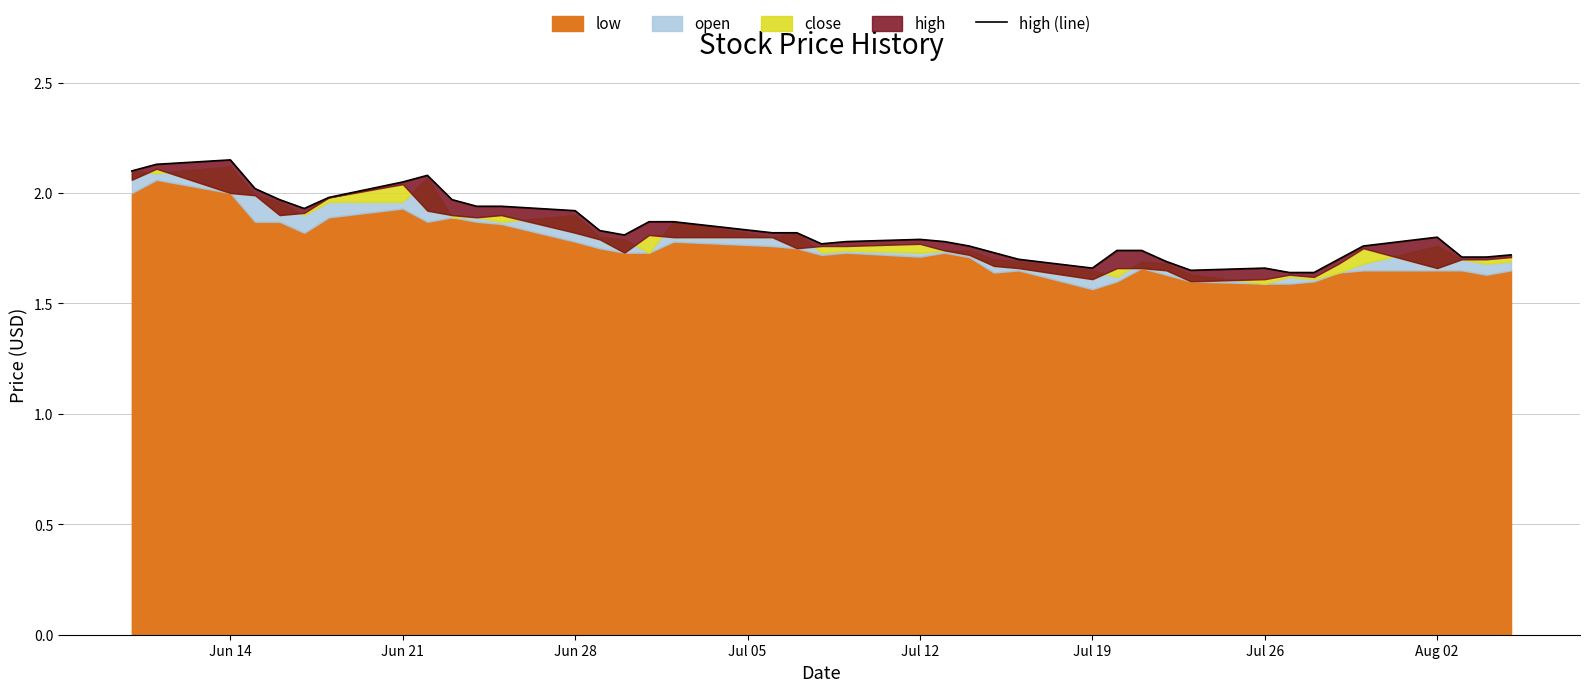

How many points are lower than both their immediate neighbors (excluding endpoints)?

5